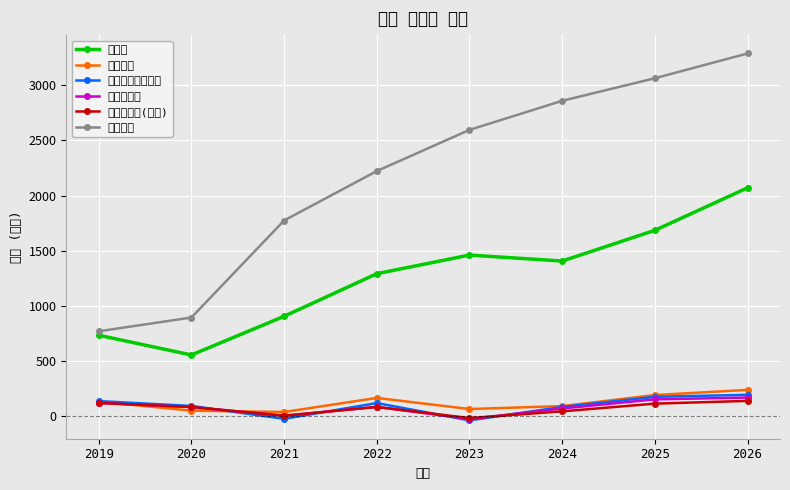

Which series has the widest spread of values?

자산총계